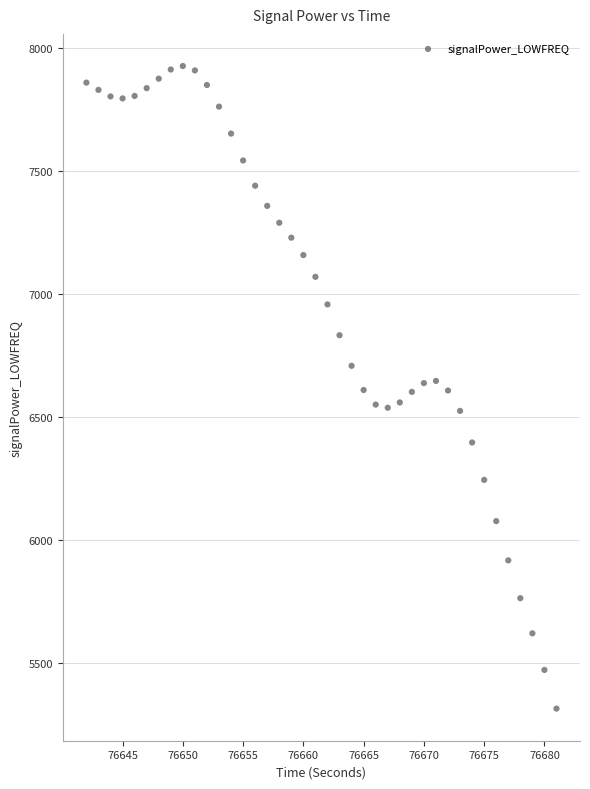

What is the range of Y values (max minus min)?

2612.0